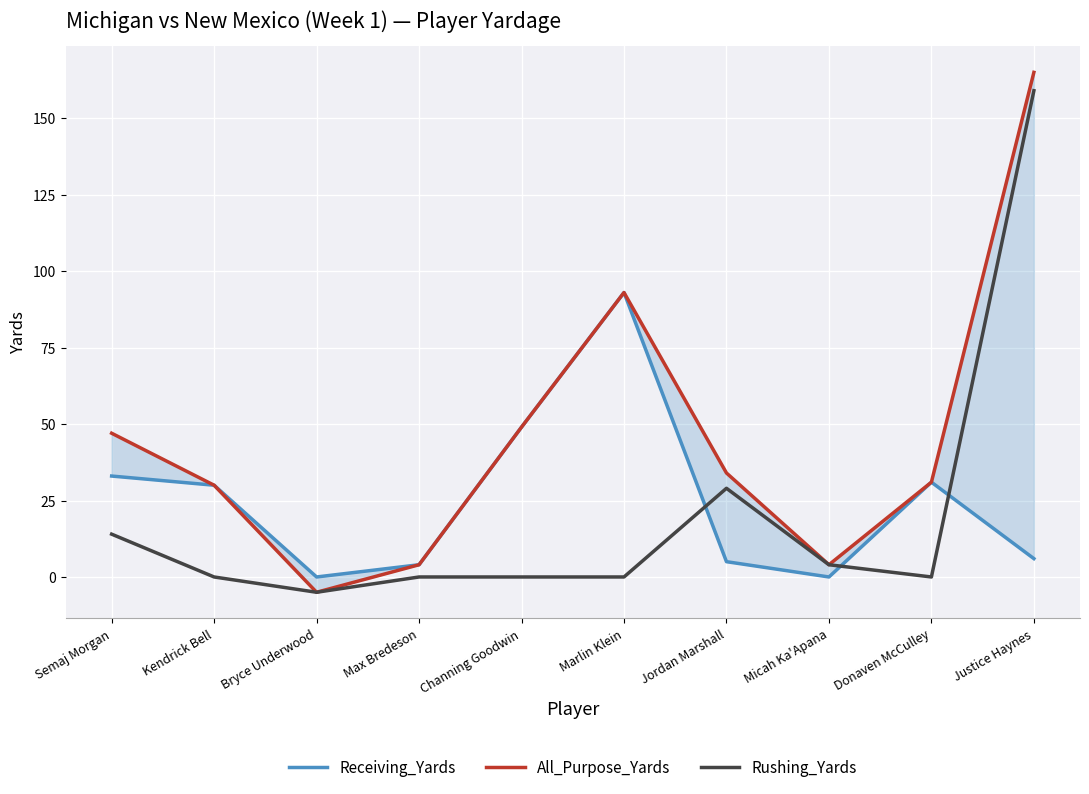

What are all the series names shown in the legend?

Receiving_Yards, All_Purpose_Yards, Rushing_Yards